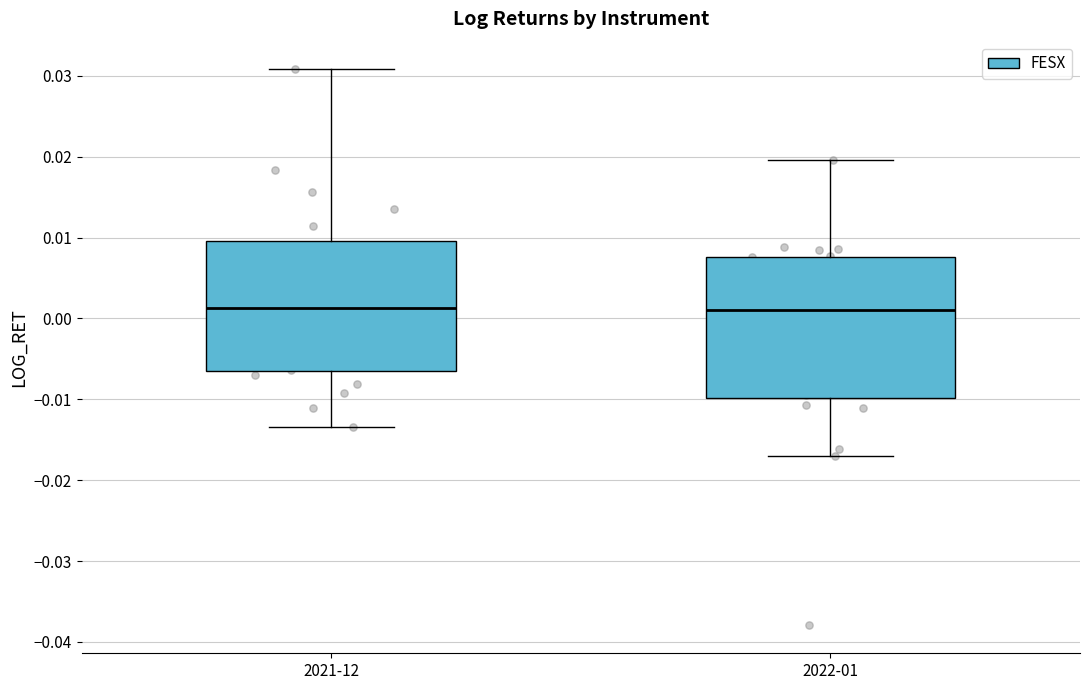

Reading left to right, read every box against the y-axis: the position of its median line, the range the box covers, and the ends of its whiskers. The values are not printed on the chart, so give them approximately, as read against the axis.

2021-12: median 0.001, box -0.007 to 0.010, whiskers -0.013 to 0.031
2022-01: median 0.001, box -0.010 to 0.008, whiskers -0.017 to 0.020